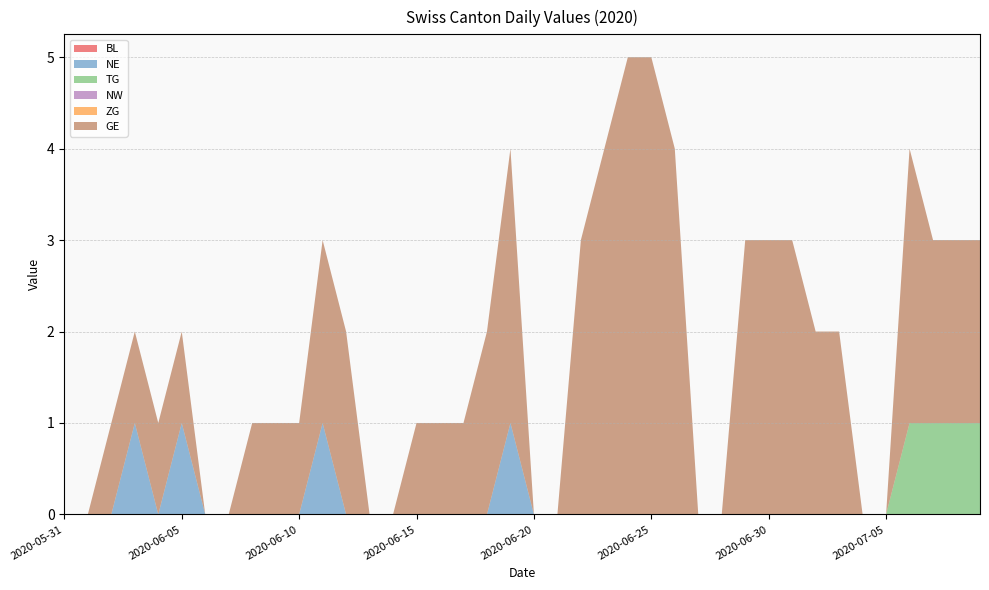

Reading left to right, transcribe all the data shown in this chart.

BL: 2020-05-31=0	2020-06-01=0	2020-06-02=0	2020-06-03=0	2020-06-04=0	2020-06-05=0	2020-06-06=0	2020-06-07=0	2020-06-08=0	2020-06-09=0	2020-06-10=0	2020-06-11=0	2020-06-12=0	2020-06-13=0	2020-06-14=0	2020-06-15=0	2020-06-16=0	2020-06-17=0	2020-06-18=0	2020-06-19=0	2020-06-20=0	2020-06-21=0	2020-06-22=0	2020-06-23=0	2020-06-24=0	2020-06-25=0	2020-06-26=0	2020-06-27=0	2020-06-28=0	2020-06-29=0	2020-06-30=0	2020-07-01=0	2020-07-02=0	2020-07-03=0	2020-07-04=0	2020-07-05=0	2020-07-06=0	2020-07-07=0	2020-07-08=0	2020-07-09=0
NE: 2020-05-31=0	2020-06-01=0	2020-06-02=0	2020-06-03=1	2020-06-04=0	2020-06-05=1	2020-06-06=0	2020-06-07=0	2020-06-08=0	2020-06-09=0	2020-06-10=0	2020-06-11=1	2020-06-12=0	2020-06-13=0	2020-06-14=0	2020-06-15=0	2020-06-16=0	2020-06-17=0	2020-06-18=0	2020-06-19=1	2020-06-20=0	2020-06-21=0	2020-06-22=0	2020-06-23=0	2020-06-24=0	2020-06-25=0	2020-06-26=0	2020-06-27=0	2020-06-28=0	2020-06-29=0	2020-06-30=0	2020-07-01=0	2020-07-02=0	2020-07-03=0	2020-07-04=0	2020-07-05=0	2020-07-06=0	2020-07-07=0	2020-07-08=0	2020-07-09=0
TG: 2020-05-31=0	2020-06-01=0	2020-06-02=0	2020-06-03=0	2020-06-04=0	2020-06-05=0	2020-06-06=0	2020-06-07=0	2020-06-08=0	2020-06-09=0	2020-06-10=0	2020-06-11=0	2020-06-12=0	2020-06-13=0	2020-06-14=0	2020-06-15=0	2020-06-16=0	2020-06-17=0	2020-06-18=0	2020-06-19=0	2020-06-20=0	2020-06-21=0	2020-06-22=0	2020-06-23=0	2020-06-24=0	2020-06-25=0	2020-06-26=0	2020-06-27=0	2020-06-28=0	2020-06-29=0	2020-06-30=0	2020-07-01=0	2020-07-02=0	2020-07-03=0	2020-07-04=0	2020-07-05=0	2020-07-06=1	2020-07-07=1	2020-07-08=1	2020-07-09=1
NW: 2020-05-31=0	2020-06-01=0	2020-06-02=0	2020-06-03=0	2020-06-04=0	2020-06-05=0	2020-06-06=0	2020-06-07=0	2020-06-08=0	2020-06-09=0	2020-06-10=0	2020-06-11=0	2020-06-12=0	2020-06-13=0	2020-06-14=0	2020-06-15=0	2020-06-16=0	2020-06-17=0	2020-06-18=0	2020-06-19=0	2020-06-20=0	2020-06-21=0	2020-06-22=0	2020-06-23=0	2020-06-24=0	2020-06-25=0	2020-06-26=0	2020-06-27=0	2020-06-28=0	2020-06-29=0	2020-06-30=0	2020-07-01=0	2020-07-02=0	2020-07-03=0	2020-07-04=0	2020-07-05=0	2020-07-06=0	2020-07-07=0	2020-07-08=0	2020-07-09=0
ZG: 2020-05-31=0	2020-06-01=0	2020-06-02=0	2020-06-03=0	2020-06-04=0	2020-06-05=0	2020-06-06=0	2020-06-07=0	2020-06-08=0	2020-06-09=0	2020-06-10=0	2020-06-11=0	2020-06-12=0	2020-06-13=0	2020-06-14=0	2020-06-15=0	2020-06-16=0	2020-06-17=0	2020-06-18=0	2020-06-19=0	2020-06-20=0	2020-06-21=0	2020-06-22=0	2020-06-23=0	2020-06-24=0	2020-06-25=0	2020-06-26=0	2020-06-27=0	2020-06-28=0	2020-06-29=0	2020-06-30=0	2020-07-01=0	2020-07-02=0	2020-07-03=0	2020-07-04=0	2020-07-05=0	2020-07-06=0	2020-07-07=0	2020-07-08=0	2020-07-09=0
GE: 2020-05-31=0	2020-06-01=0	2020-06-02=1	2020-06-03=1	2020-06-04=1	2020-06-05=1	2020-06-06=0	2020-06-07=0	2020-06-08=1	2020-06-09=1	2020-06-10=1	2020-06-11=2	2020-06-12=2	2020-06-13=0	2020-06-14=0	2020-06-15=1	2020-06-16=1	2020-06-17=1	2020-06-18=2	2020-06-19=3	2020-06-20=0	2020-06-21=0	2020-06-22=3	2020-06-23=4	2020-06-24=5	2020-06-25=5	2020-06-26=4	2020-06-27=0	2020-06-28=0	2020-06-29=3	2020-06-30=3	2020-07-01=3	2020-07-02=2	2020-07-03=2	2020-07-04=0	2020-07-05=0	2020-07-06=3	2020-07-07=2	2020-07-08=2	2020-07-09=2